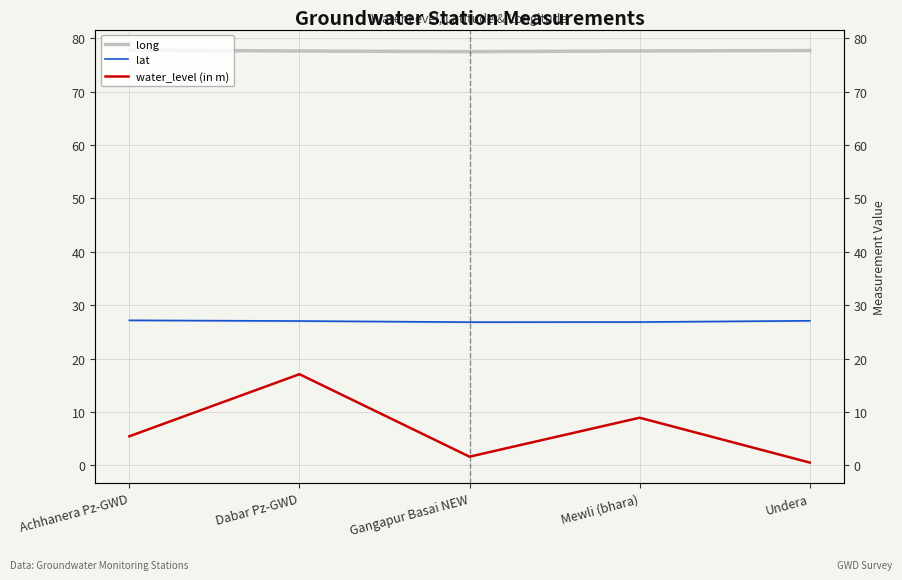

The value of lat at Undera is 7.4. True or false?

False